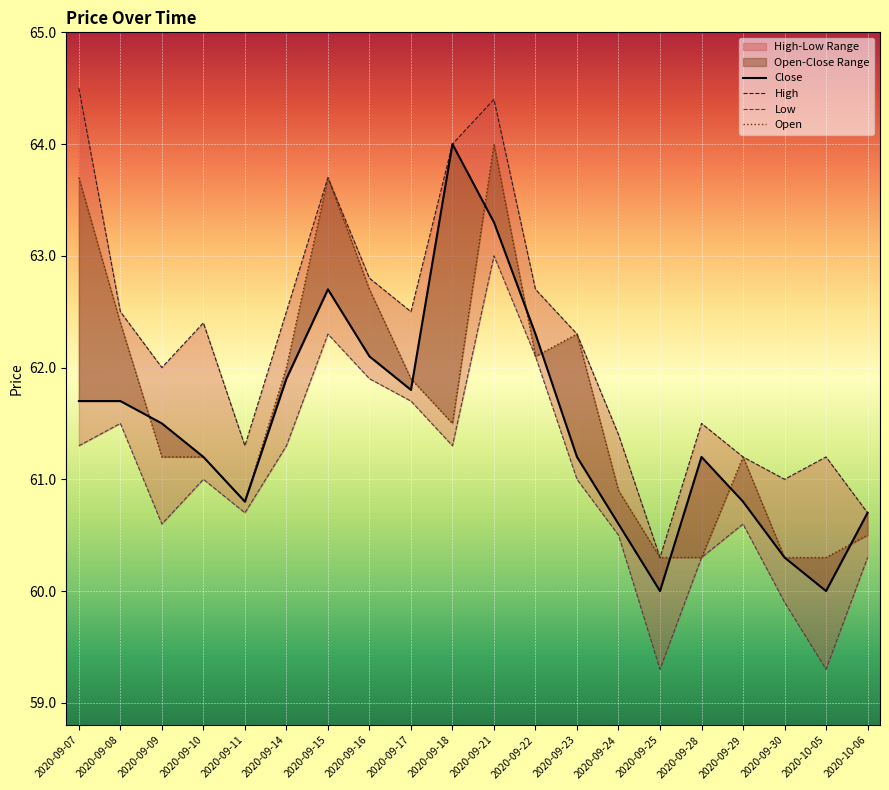

Where is the first local minimum for Low?

2020-09-09